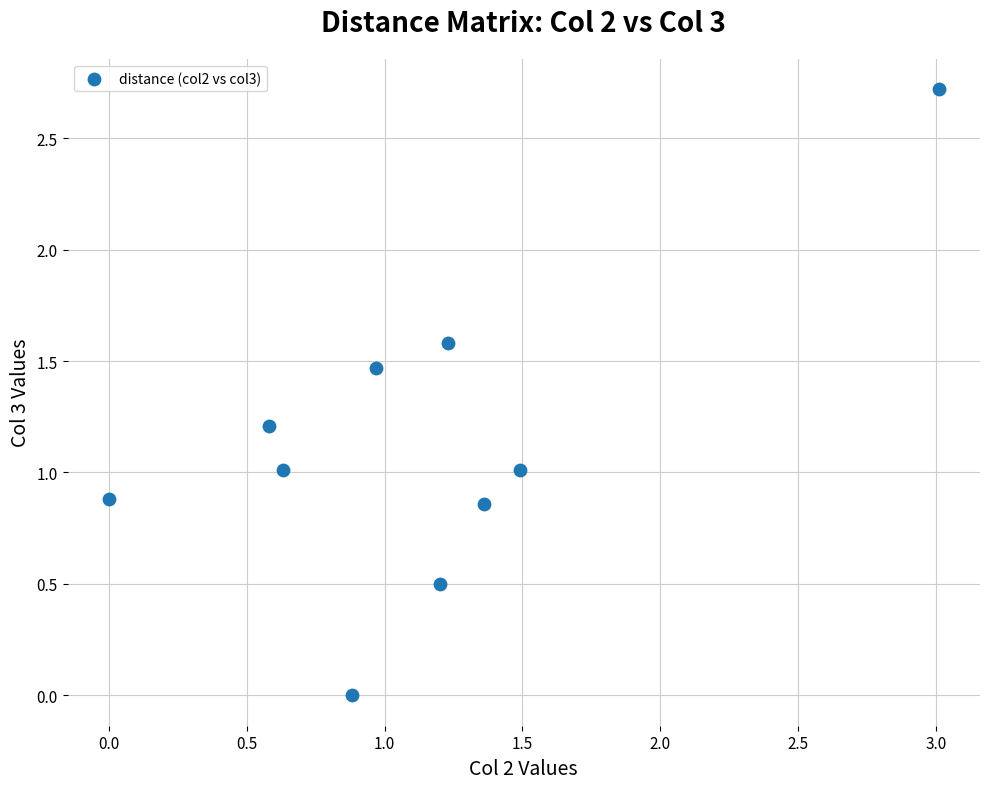

What is the average X value?

1.1